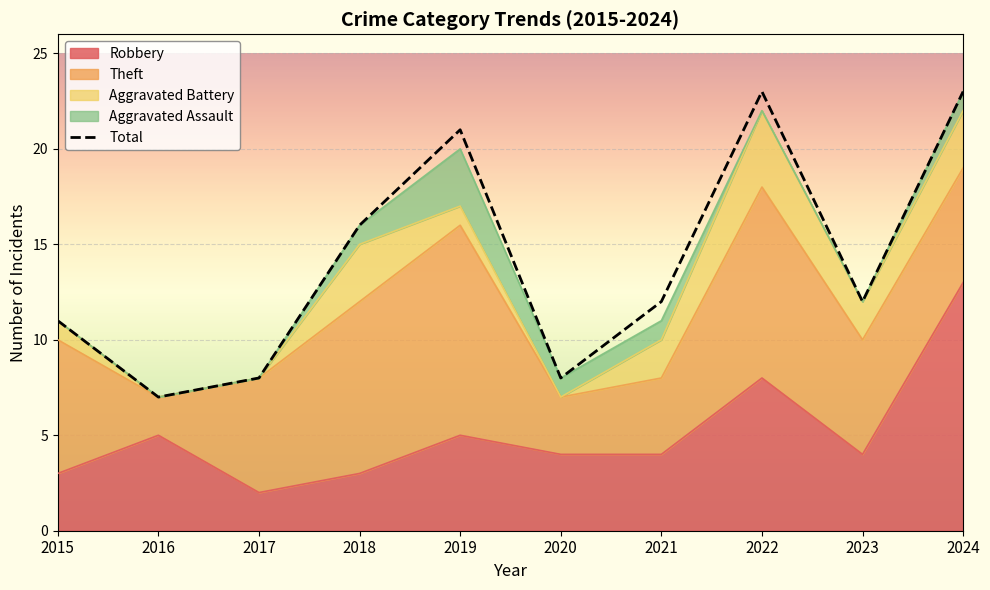

Is it true that the value at 2020 is 8?

True